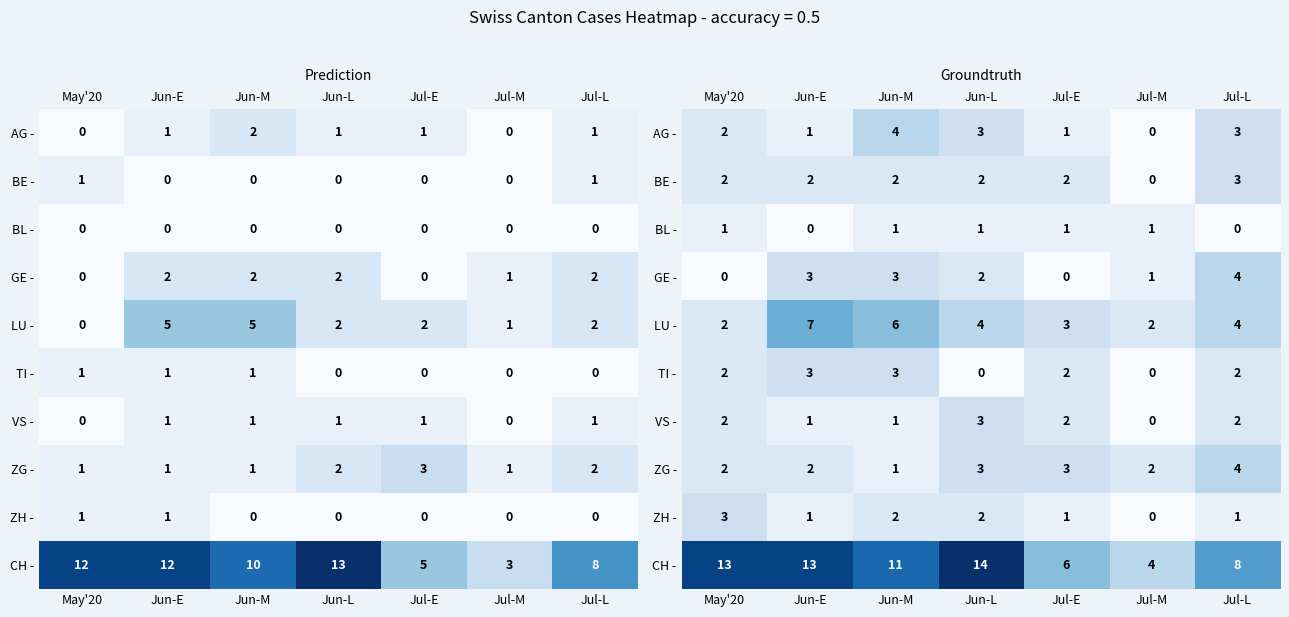

Which category has the lowest value in the row_1 series?

Jul-M